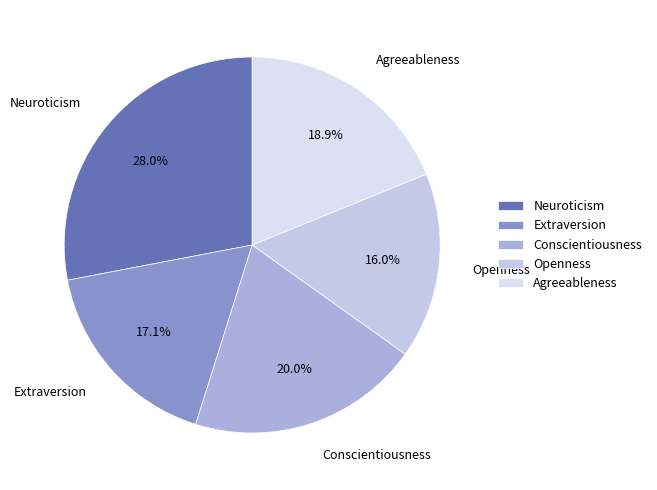

To the nearest percent, what is the average slice percentage?

20%